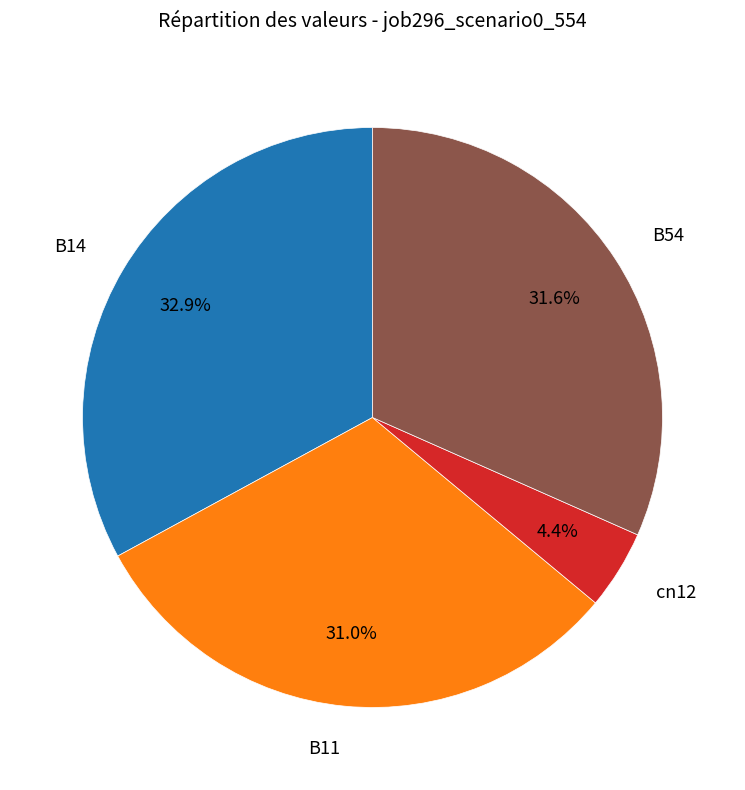

Is there any slice that represents more than half of the pie?

No